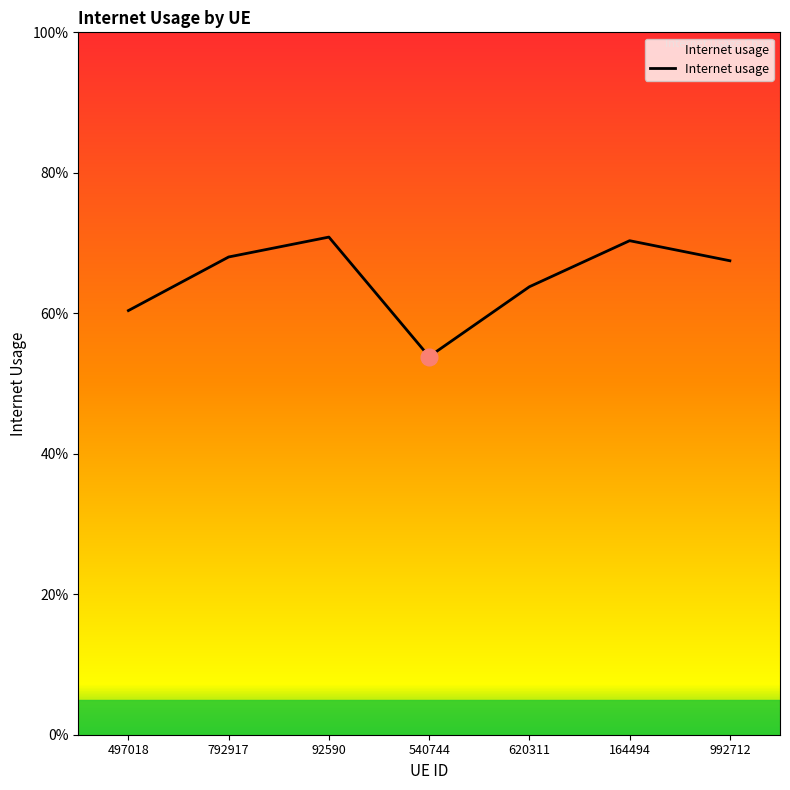

List the labels in order of value, smallest first.

540744, 497018, 620311, 992712, 792917, 164494, 92590